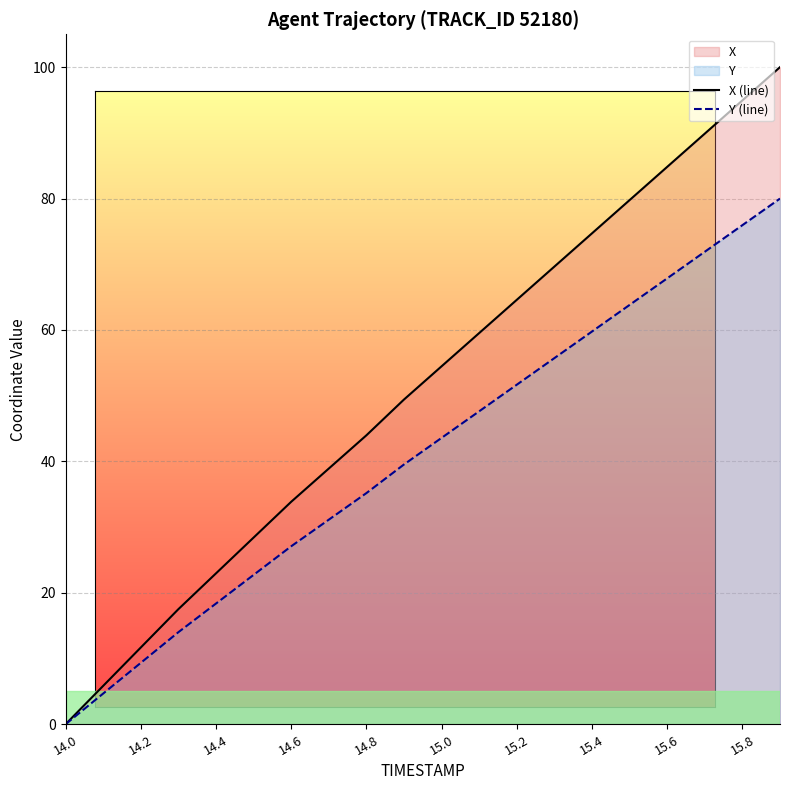

What is the total value across all series at 14.8?

79.1